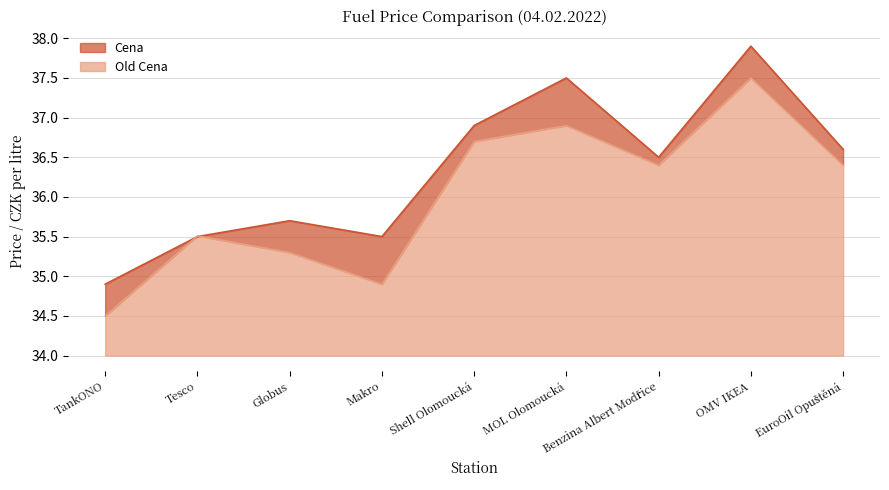

What is the approximate value of Cena at Benzina Albert Modřice?

36.5